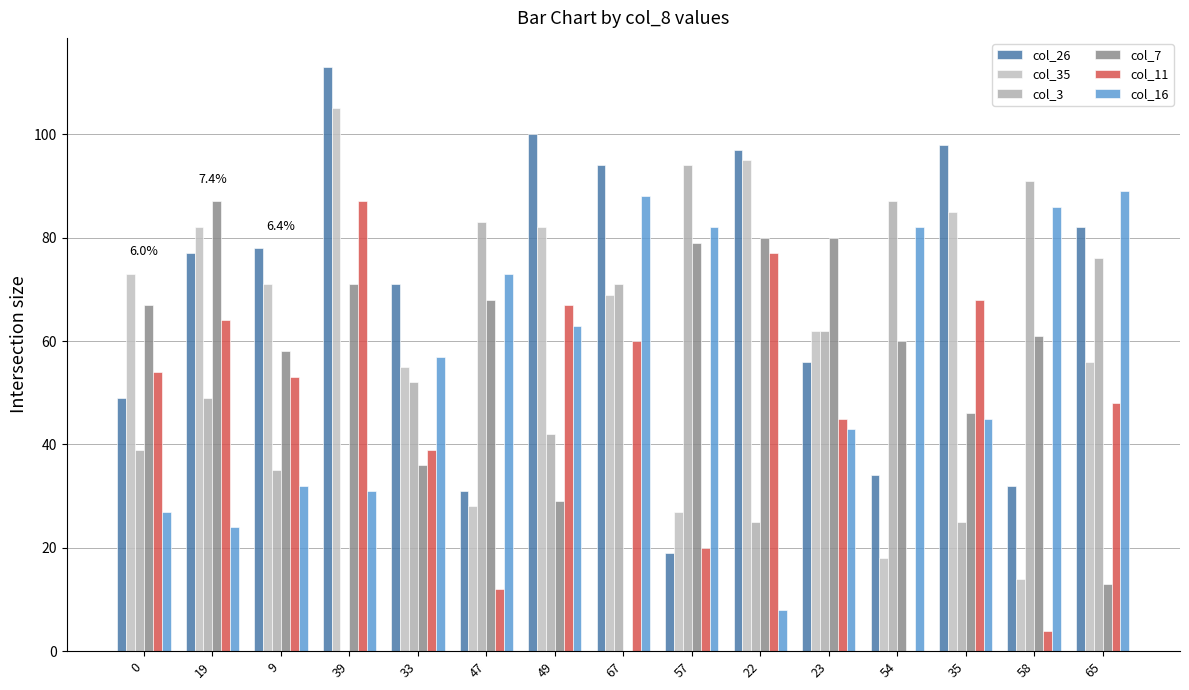

Are the bars horizontal?

No